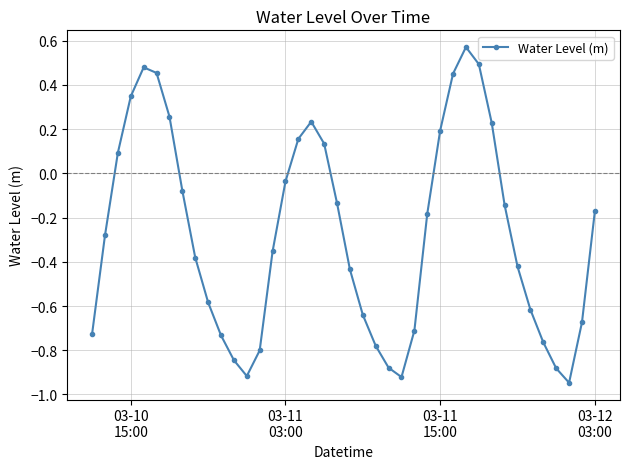

How many points are higher than both their immediate neighbors (excluding endpoints)?

3